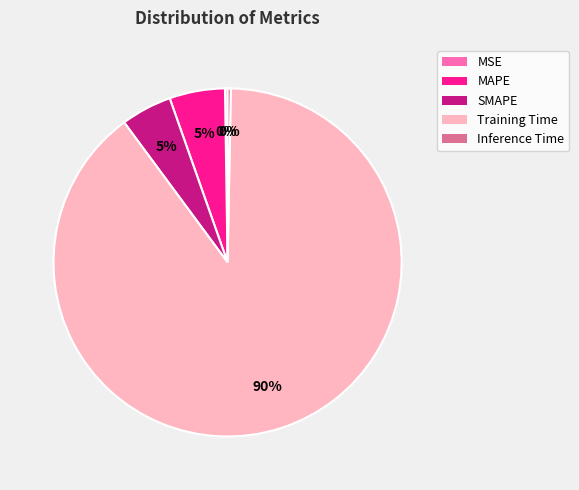

To the nearest percent, what percentage of the pie is SMAPE?

5%